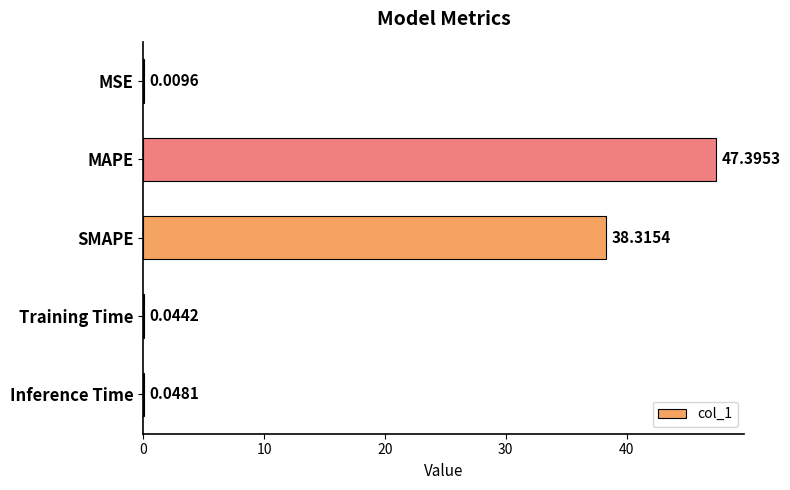

What is the maximum value shown in the chart?

47.4